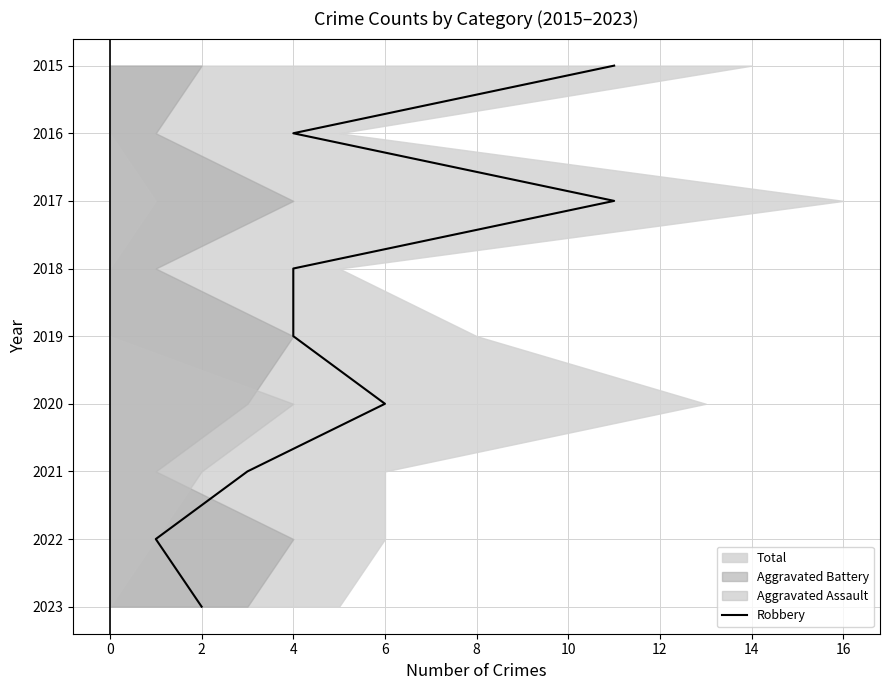

What is the change in value from 4 to 6?

+1